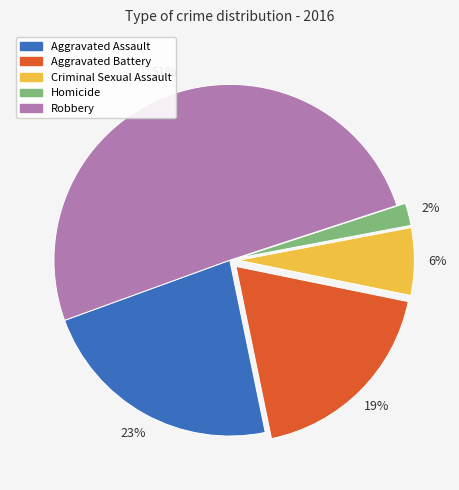

To the nearest percent, what is the difference between the Aggravated Battery and Robbery slice percentages?

32%